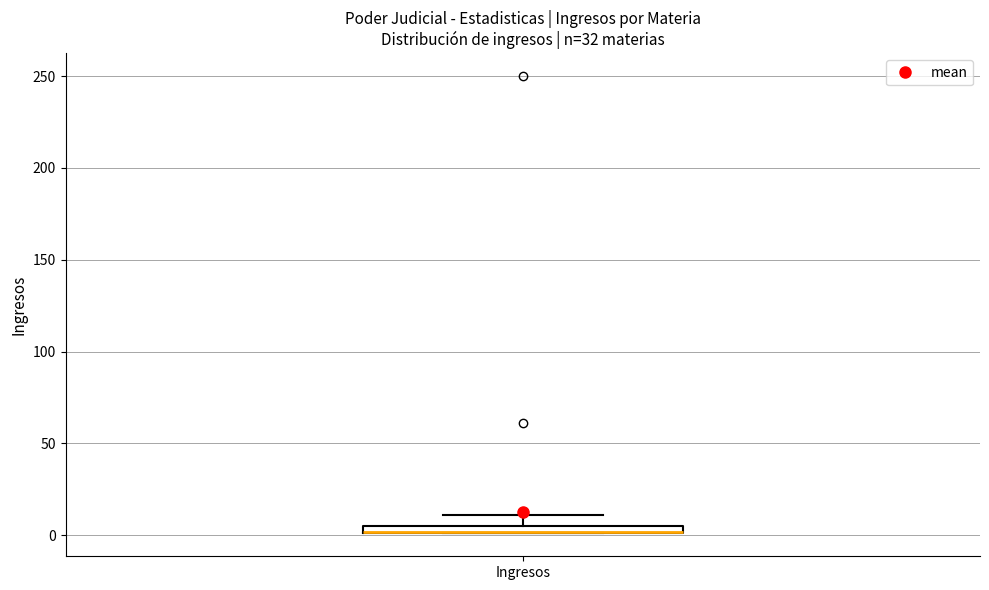

Where does the upper whisker of the box for Ingresos end on the y-axis? The values are not printed on the chart, so give them approximately, as read against the axis.

10